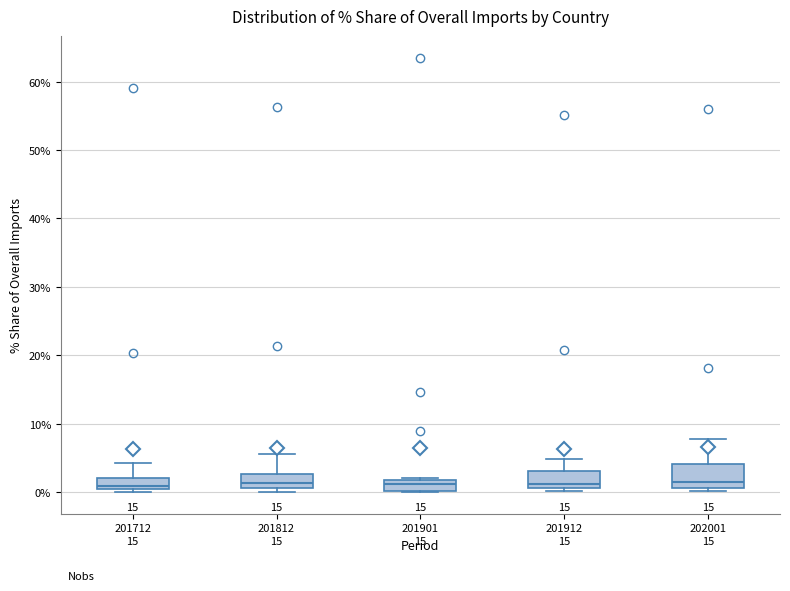

Where does the median line of the box at x = 201901 sit on the y-axis? The values are not printed on the chart, so give them approximately, as read against the axis.

1